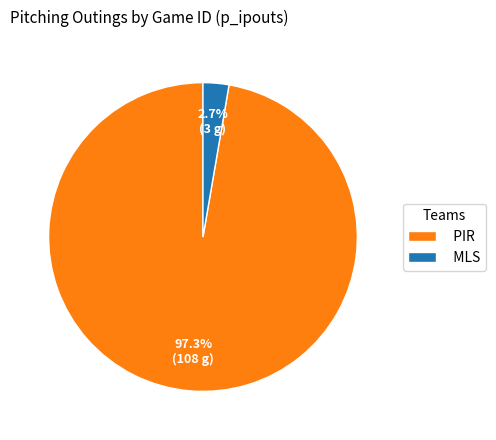

What portion of the pie excludes PIR?

2.7%